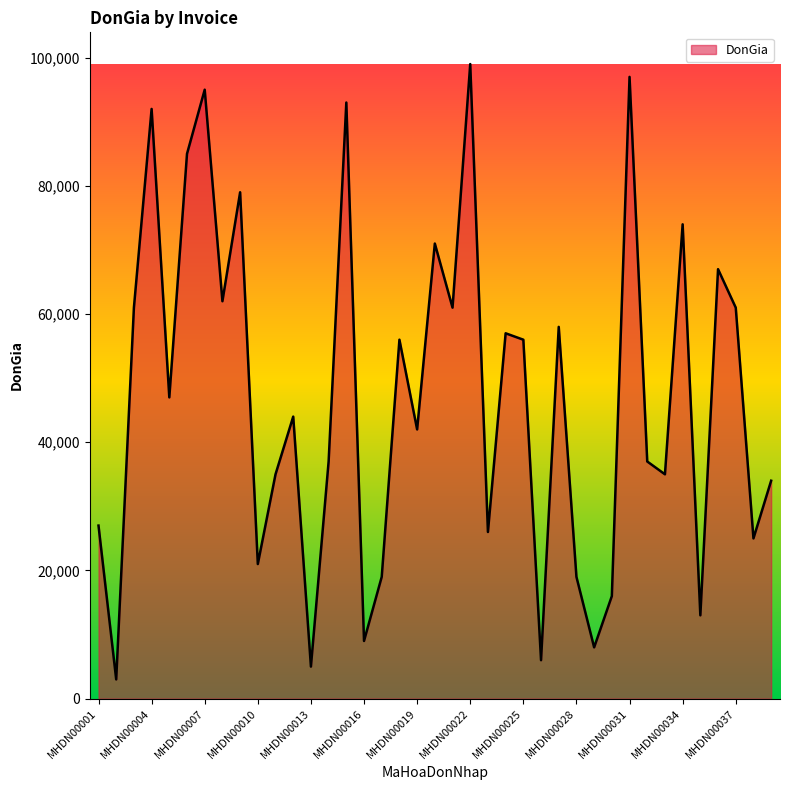

How many lines are shown in the chart?

1